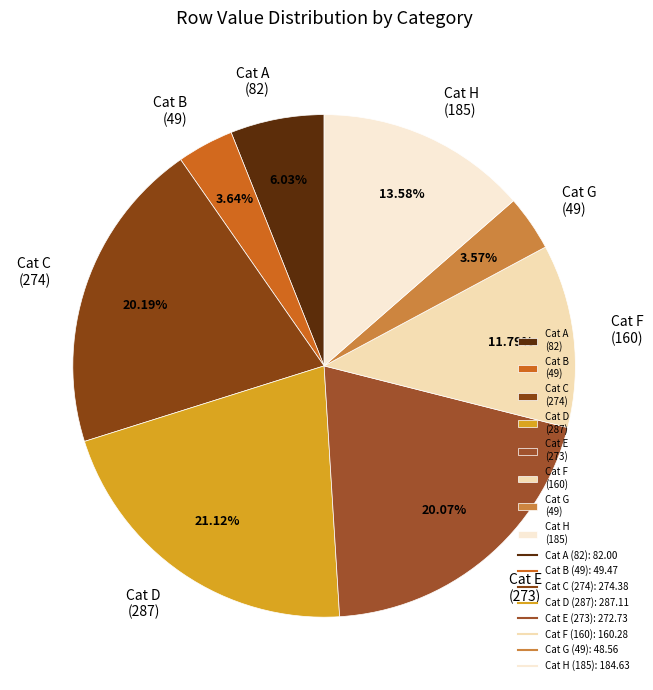

Is there any slice that represents more than half of the pie?

No